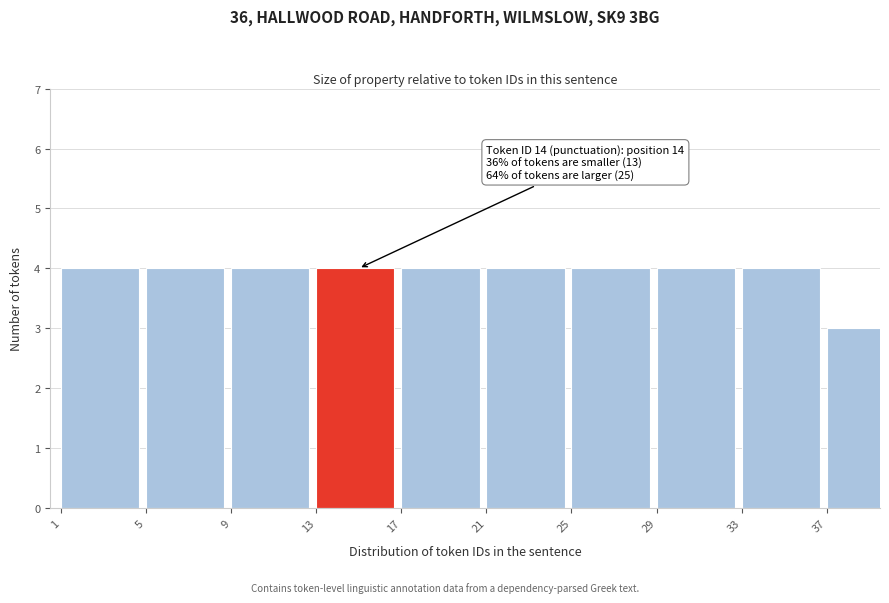

Reading left to right, list all the values displayed in this chart.

1=4	5=4	9=4	13=4	17=4	21=4	25=4	29=4	33=4	37=3